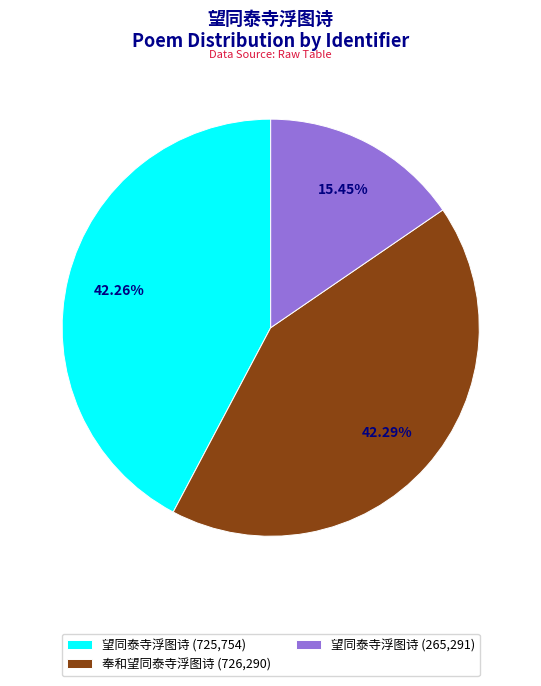

What is the ratio of the value at 望同泰寺浮图诗 (725,754) to the value at 奉和望同泰寺浮图诗 (726,290)?

1.0